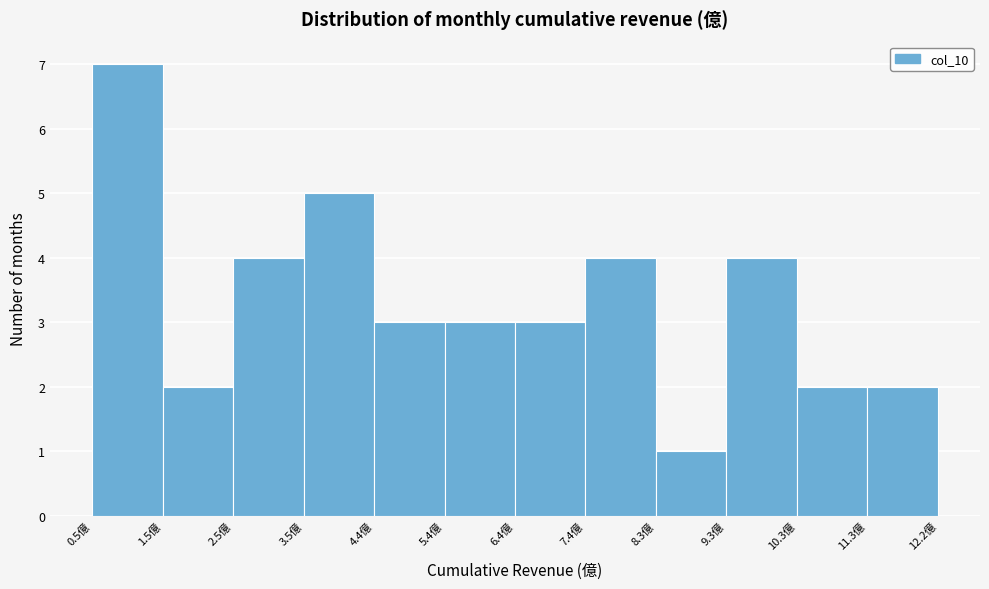

Which range on the x-axis has the tallest bar?

0.5 to 1.5